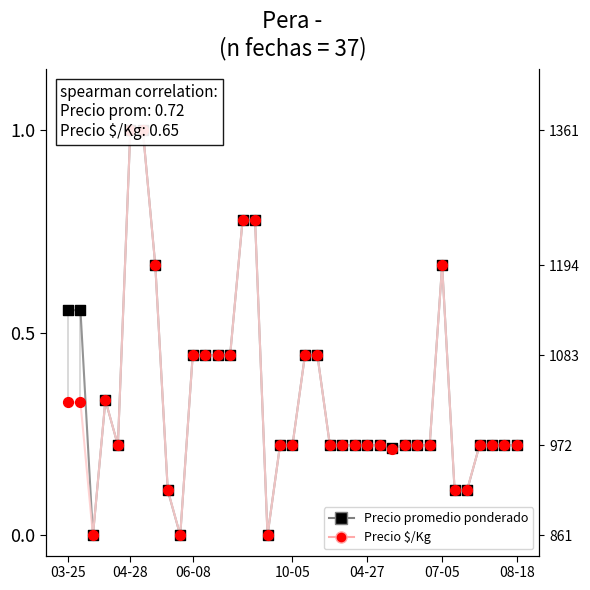

Is the value of Precio $/Kg at 9 greater than the value of Precio promedio ponderado at 17?

No